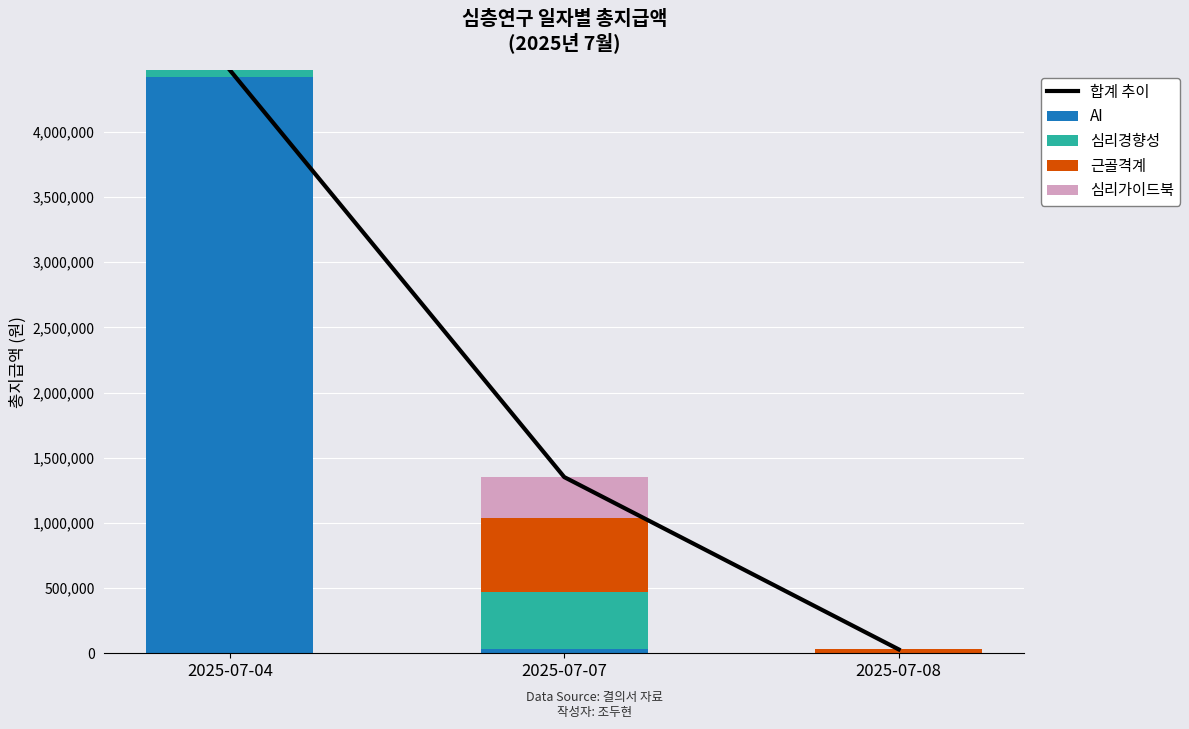

Reading left to right, extract all data points from this chart.

합계 추이: 4473080	1351304	30000
AI: 4416660	36600	0
심리경향성: 56420	430000	0
근골격계: 0	574504	30000
심리가이드북: 0	310200	0